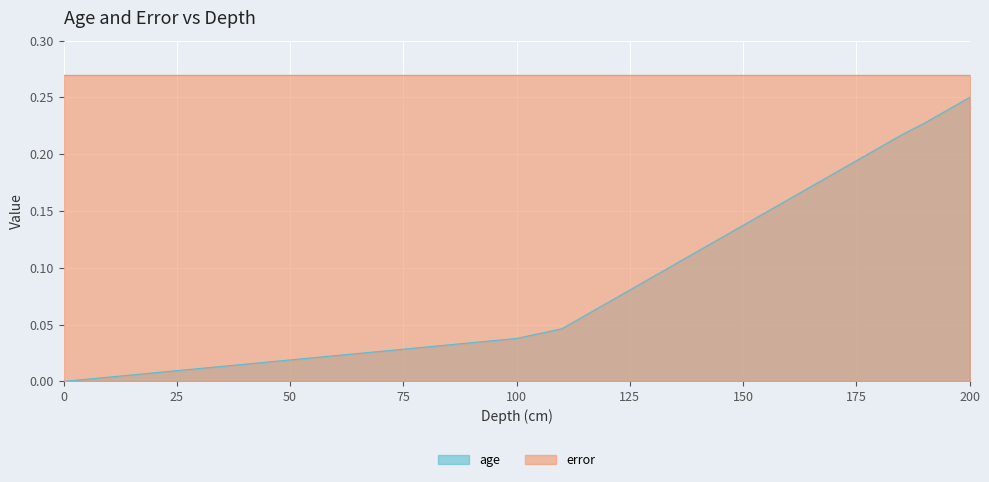

At which category does the chart reach its peak across all series?

200